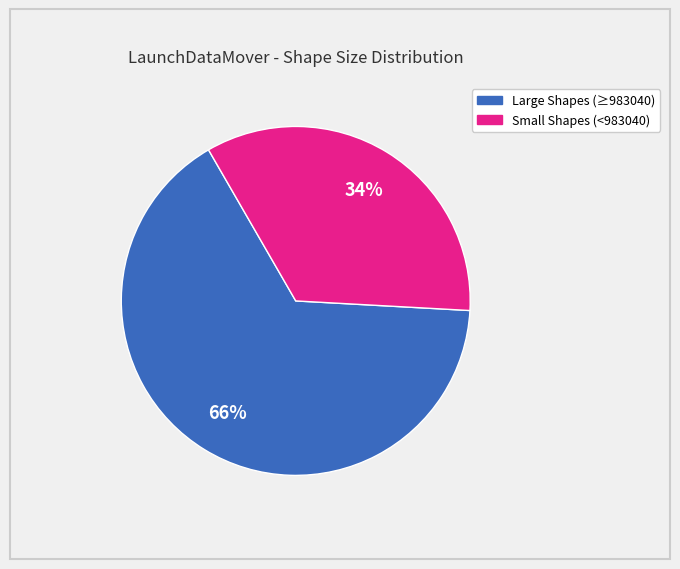

To the nearest percent, what is the difference between the largest and smallest slice percentages?

32%